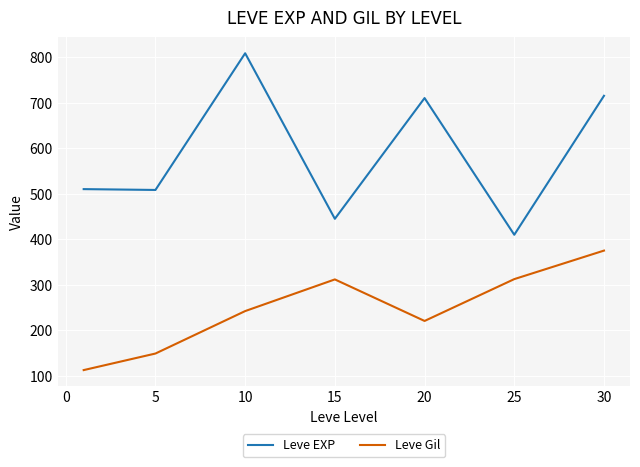

Which series has the largest range (max minus min)?

Leve EXP